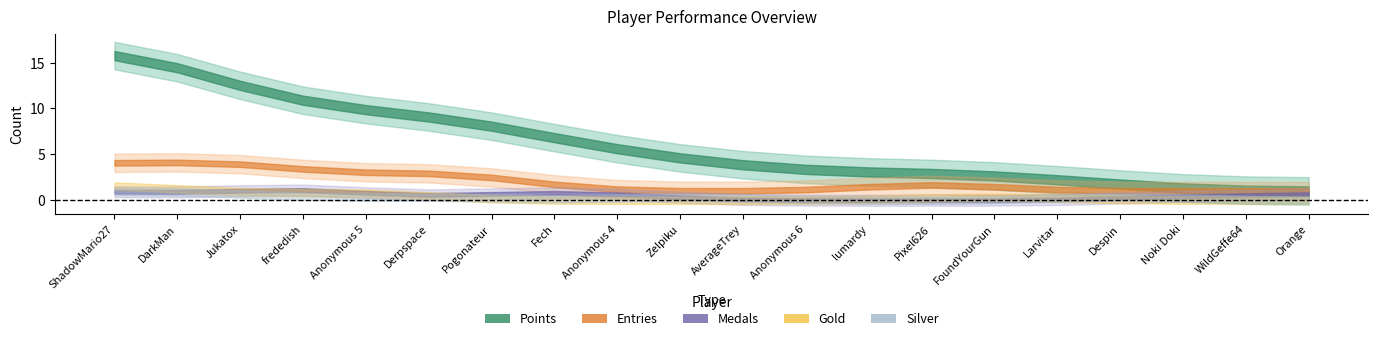

How many values in Silver are above zero?

6